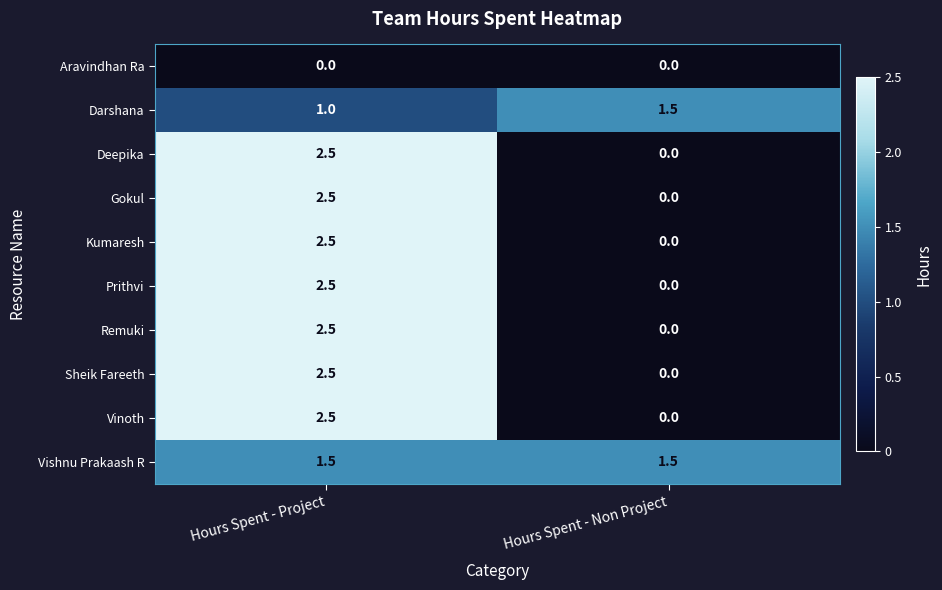

How many values in the Prithvi series are below 2?

1